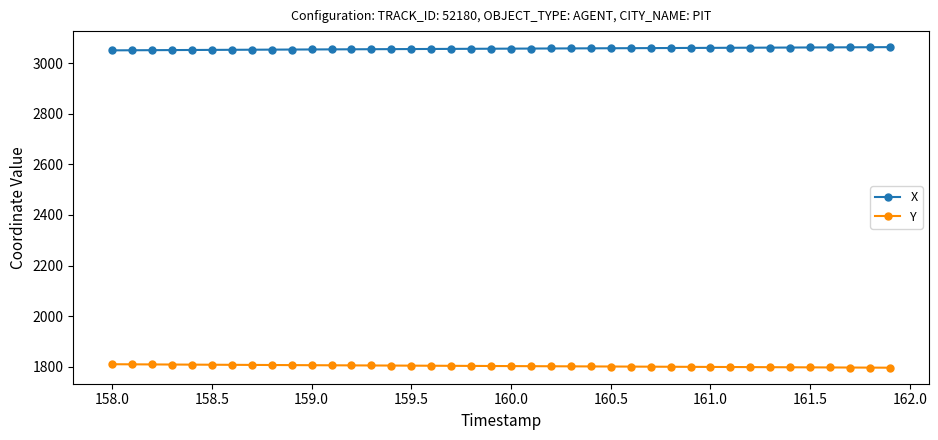

True or false: Y and X intersect in this chart.

False